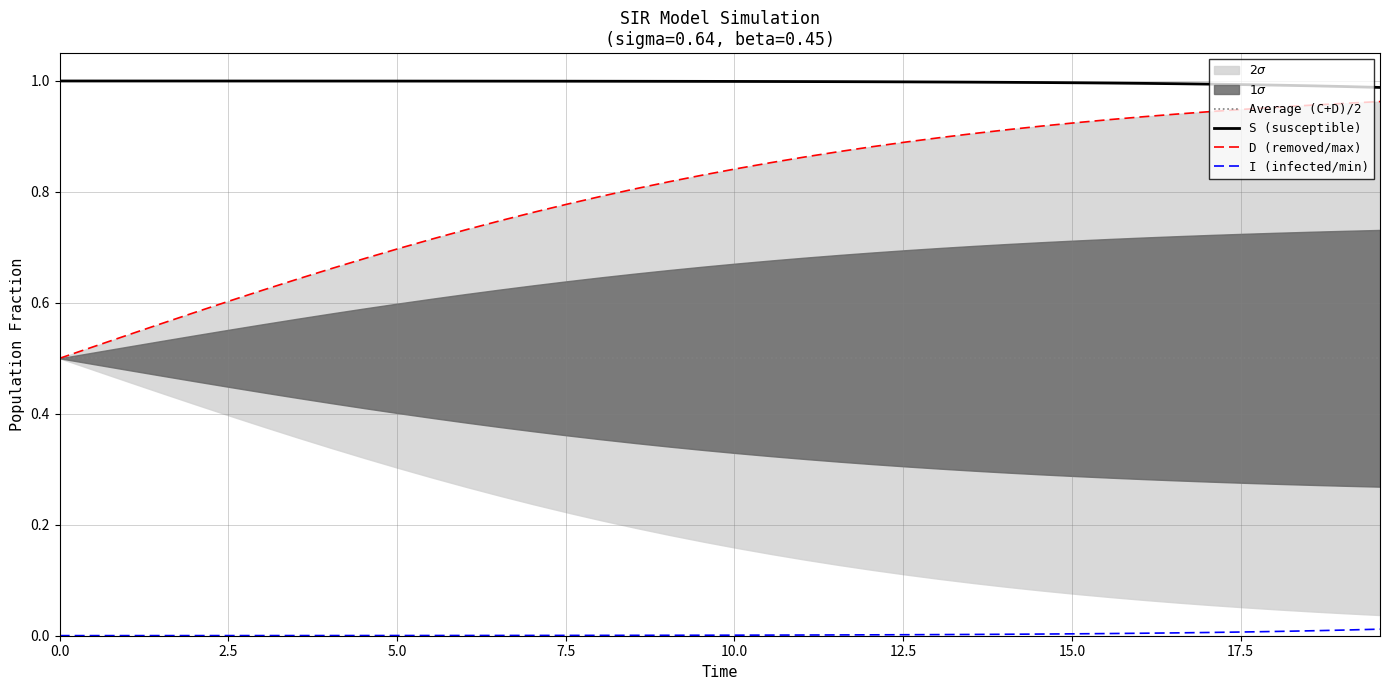

List the series in order of their peak value, highest first.

S (susceptible), D (removed/max), Average (C+D)/2, I (infected/min)